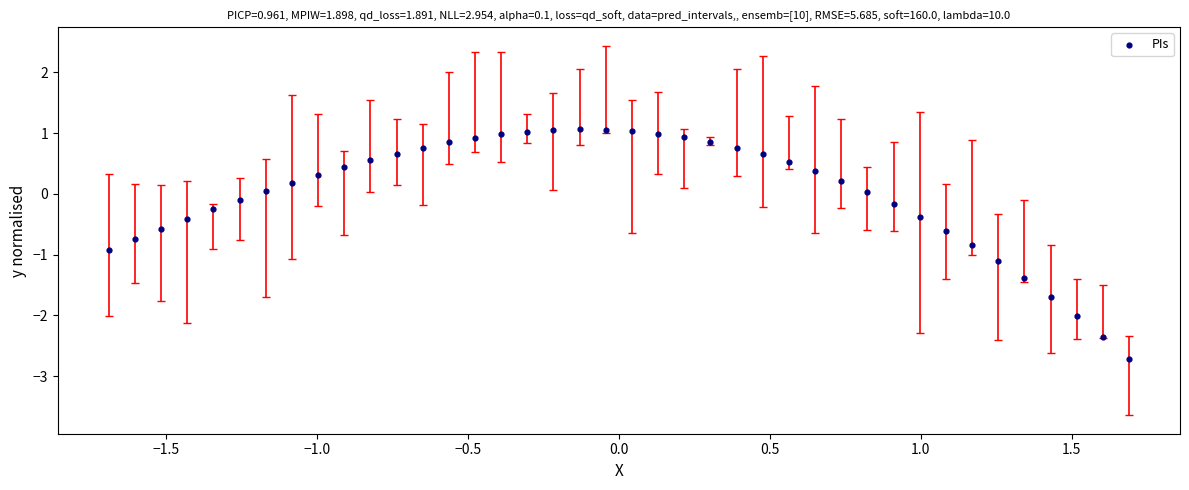

What is the range of X values (max minus min)?

3.4